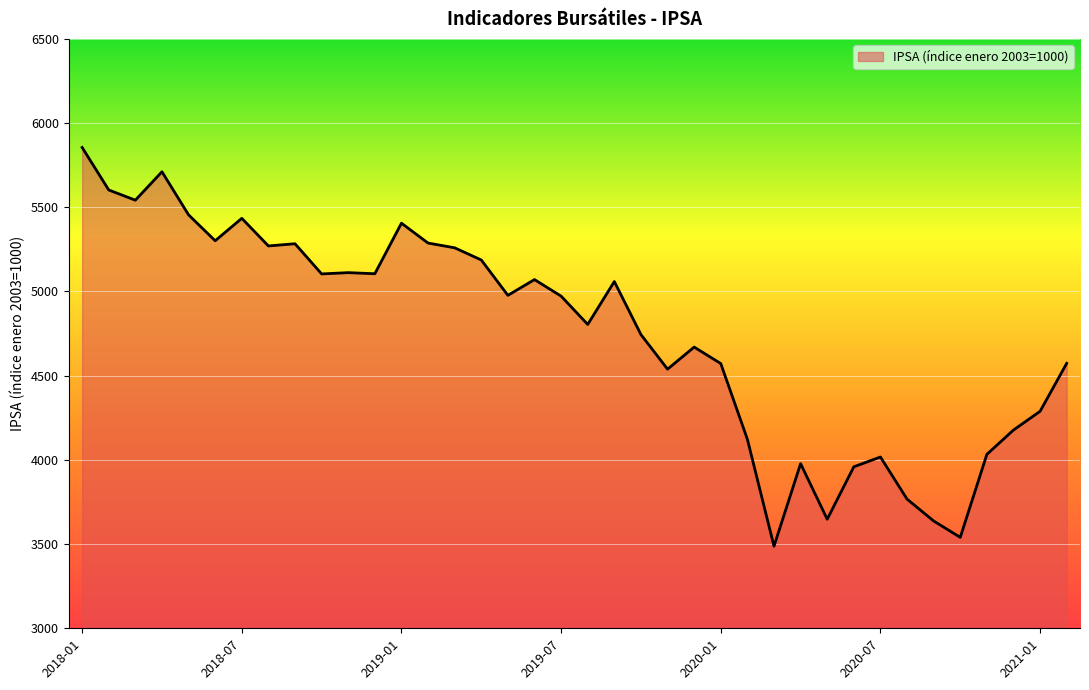

What is the difference between the maximum and minimum values?

2367.9